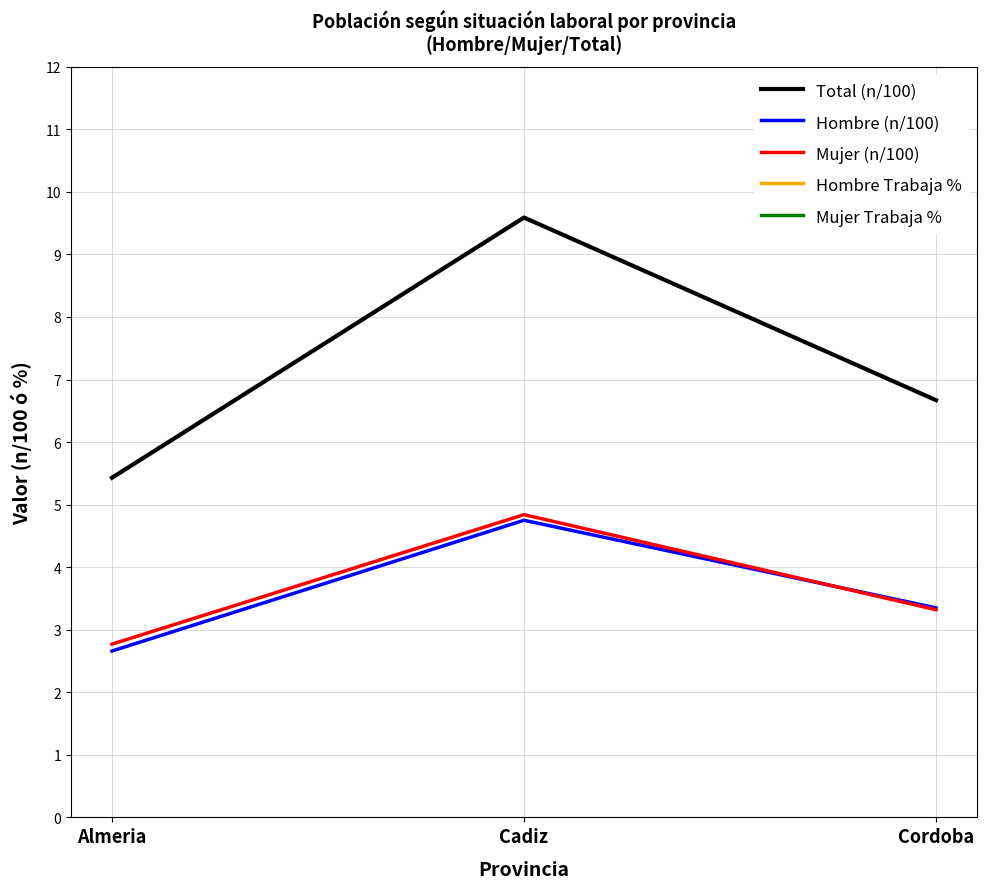

Does the chart have visible grid lines?

Yes